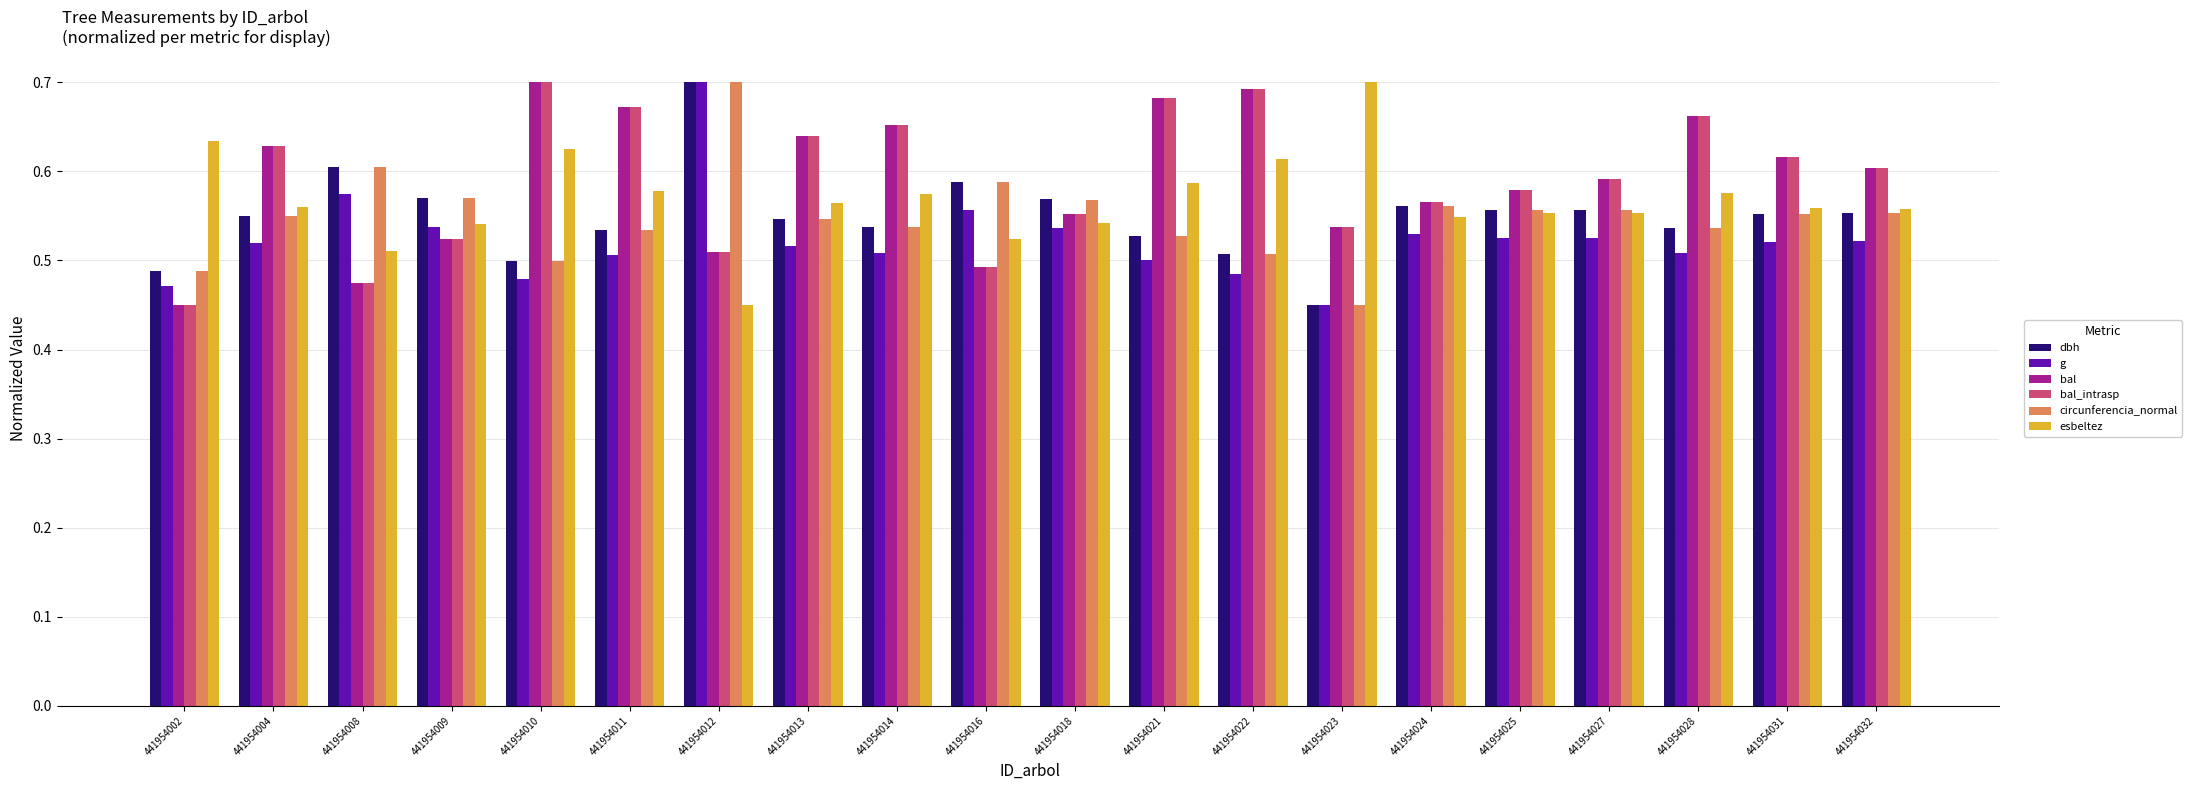

Where is circunferencia_normal nearest to the value 0?

441954023